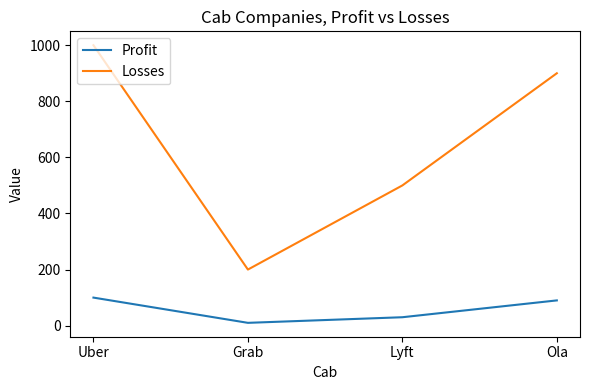

True or false: Profit has more than 2 interior local peaks.

False